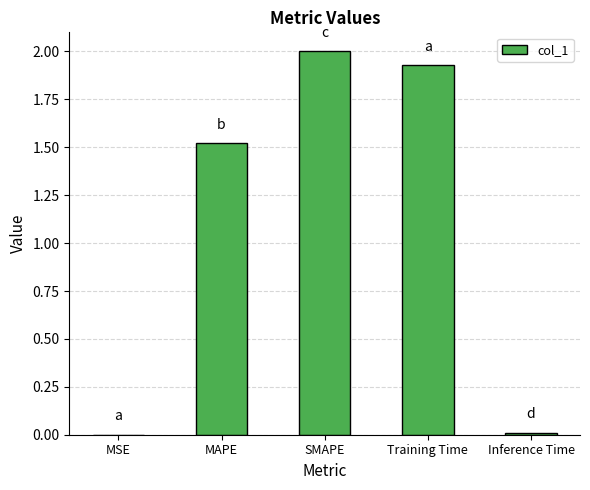

At which category does the chart reach its peak across all series?

SMAPE